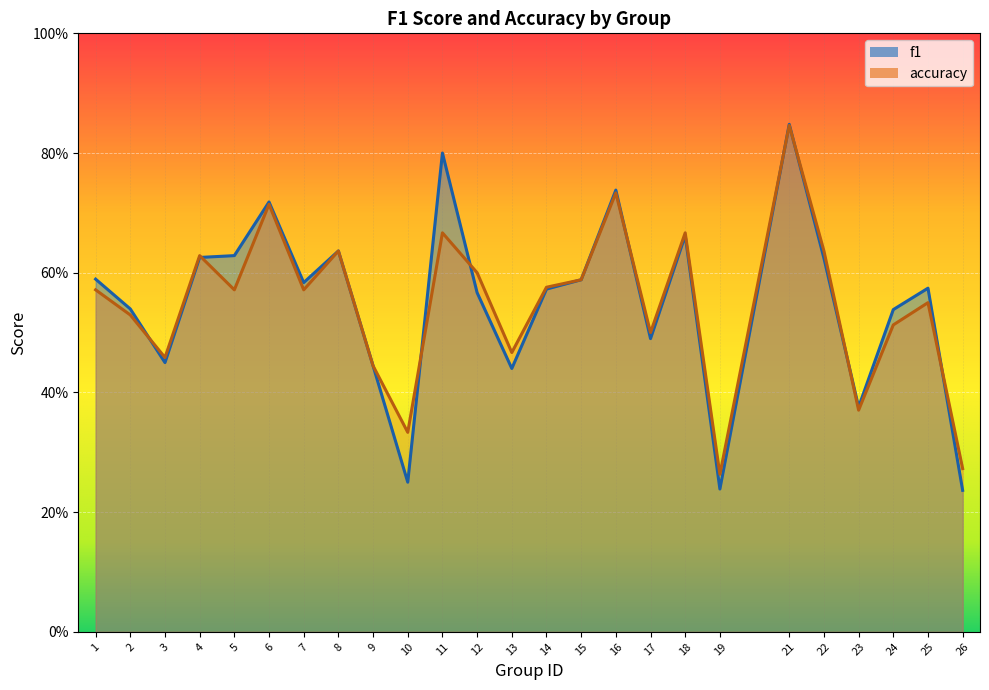

Which series ends up on top after the final intersection of accuracy and f1?

accuracy